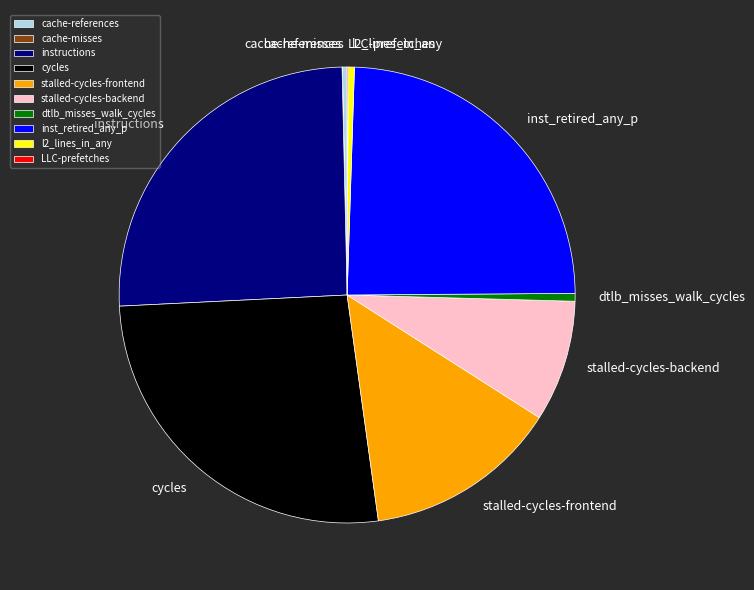

What is the largest slice in the pie chart?

cycles